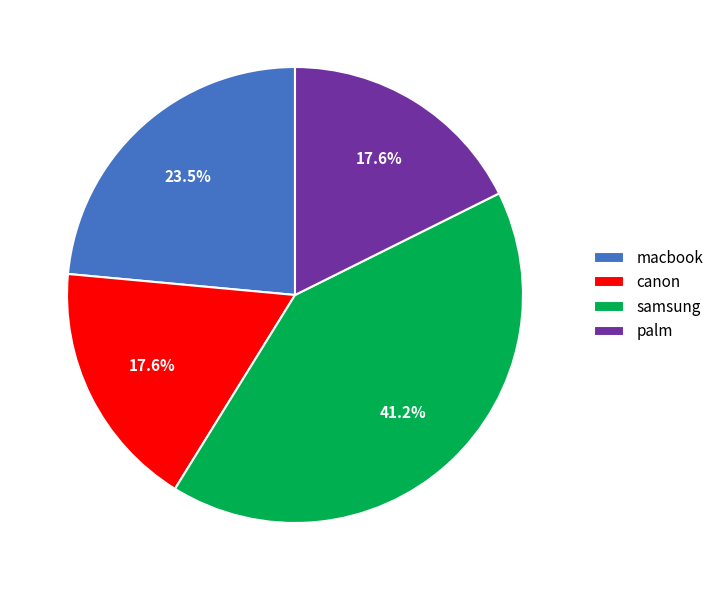

Combined, do samsung and palm account for over 50%?

Yes